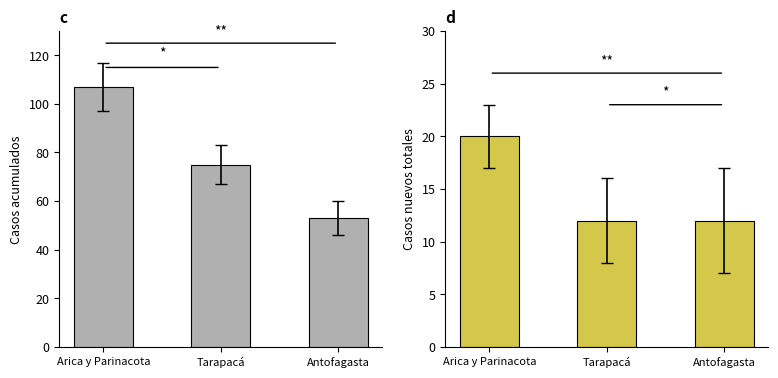

What is the value of the Casos nuevos totales bar at the 3rd from the left?

12